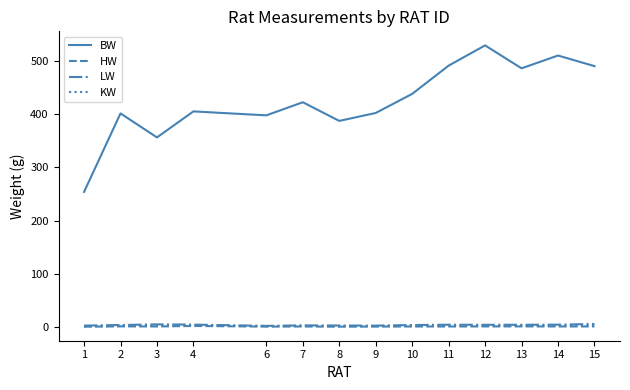

Which series changed the most between 7 and 15?

BW